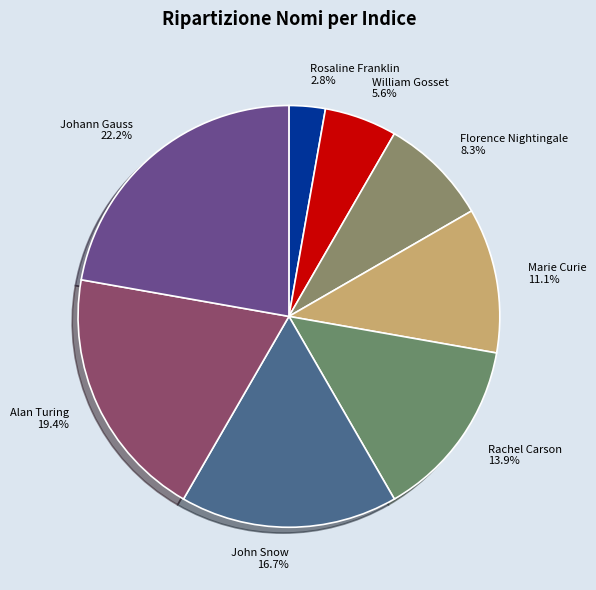

To the nearest percent, what is the difference between the Alan Turing and Johann Gauss slice percentages?

3%